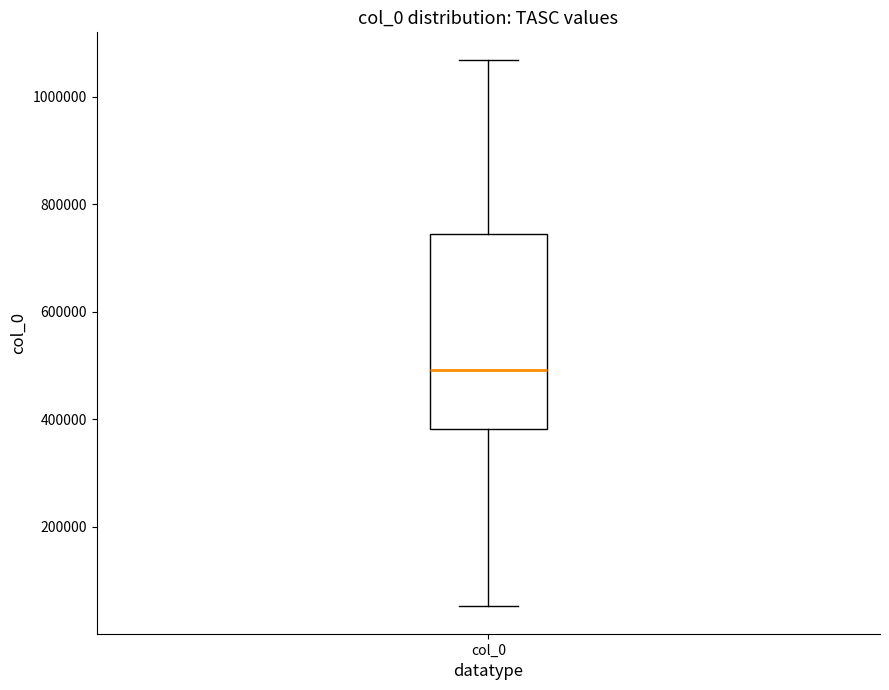

Where does the lower whisker of the box for col_0 end on the y-axis? The values are not printed on the chart, so give them approximately, as read against the axis.

60000